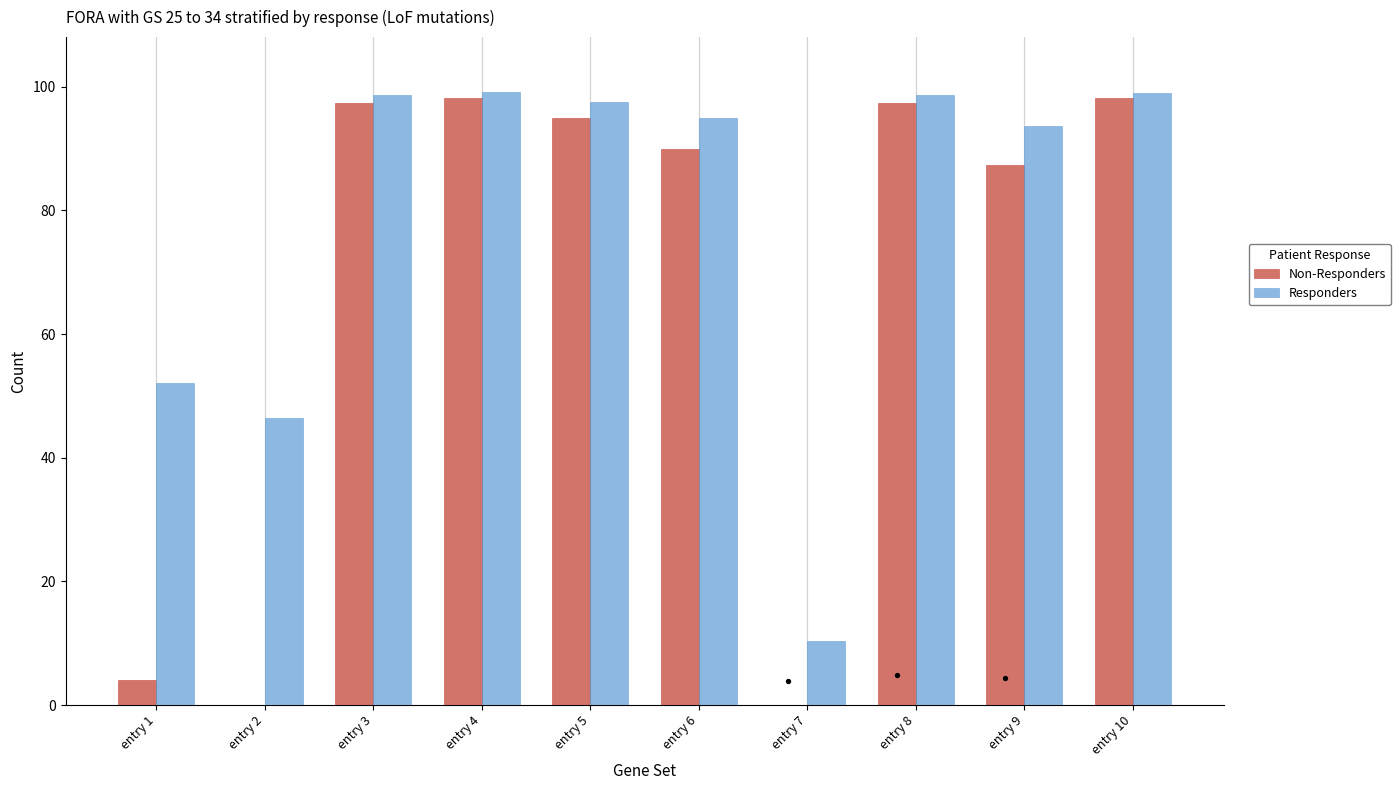

What are all the series names shown in the legend?

Non-Responders, Responders